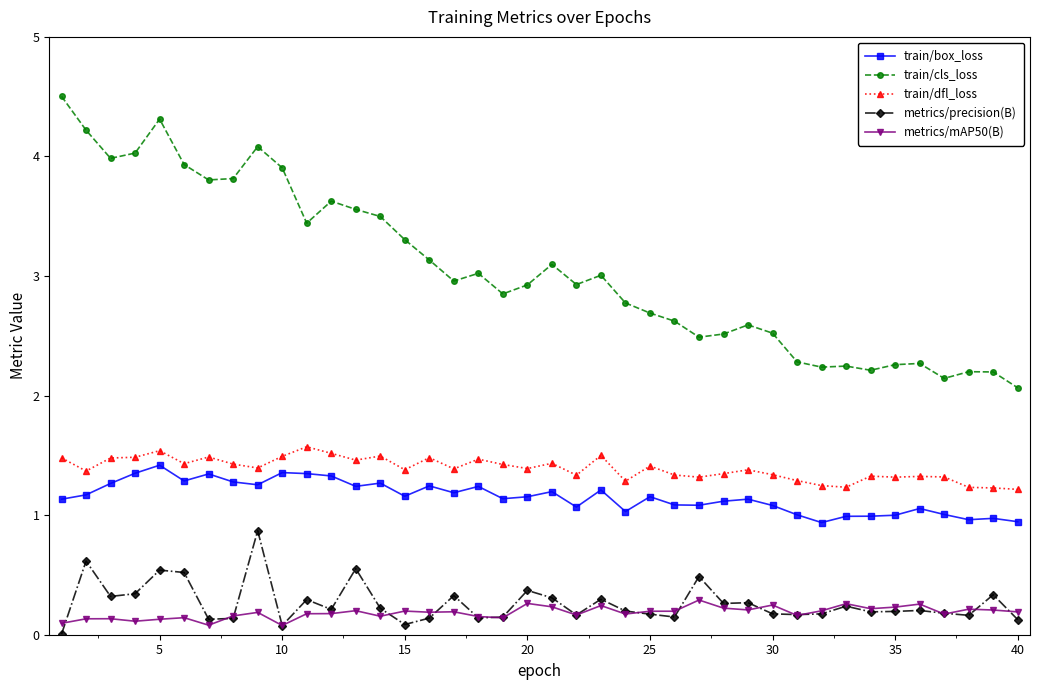

How many categories are shown in the chart?

40